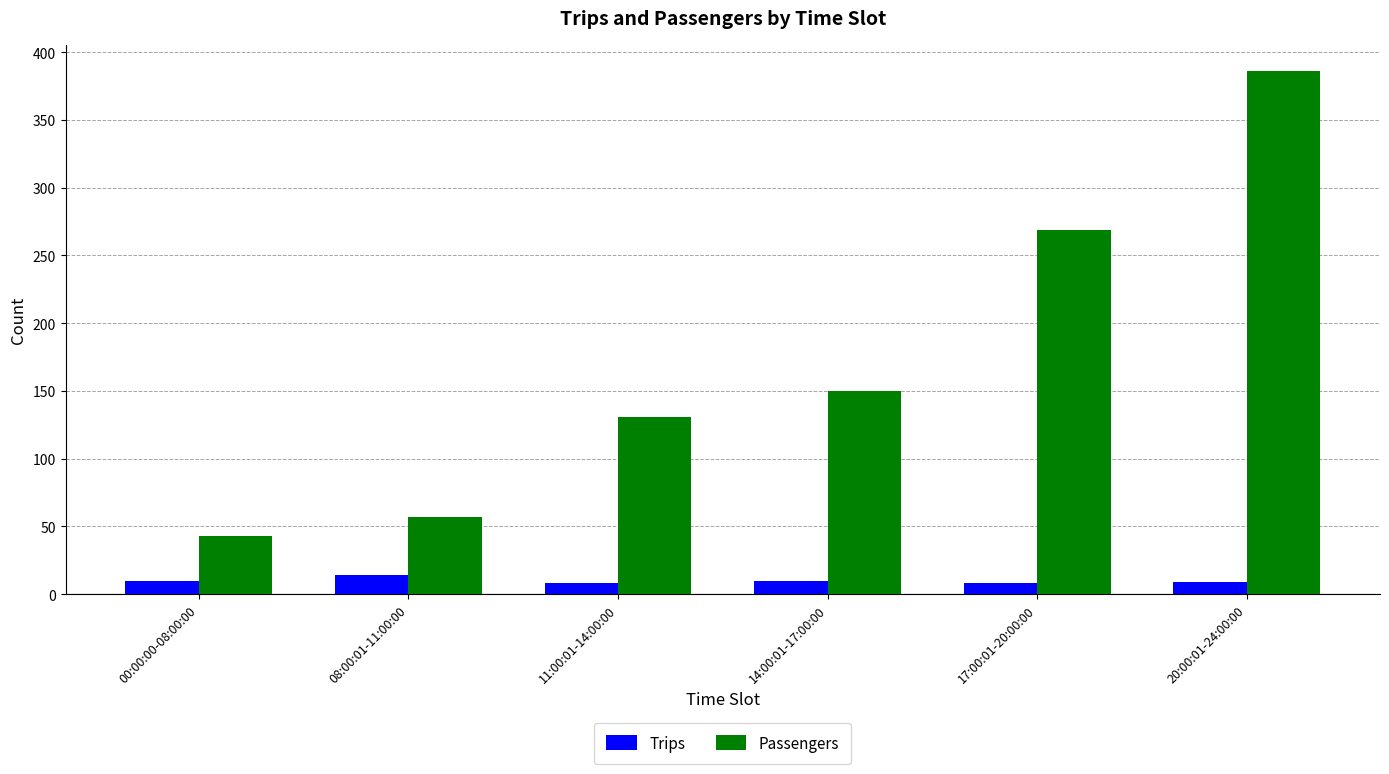

At which category is the sum across all series the highest?

20:00:01-24:00:00